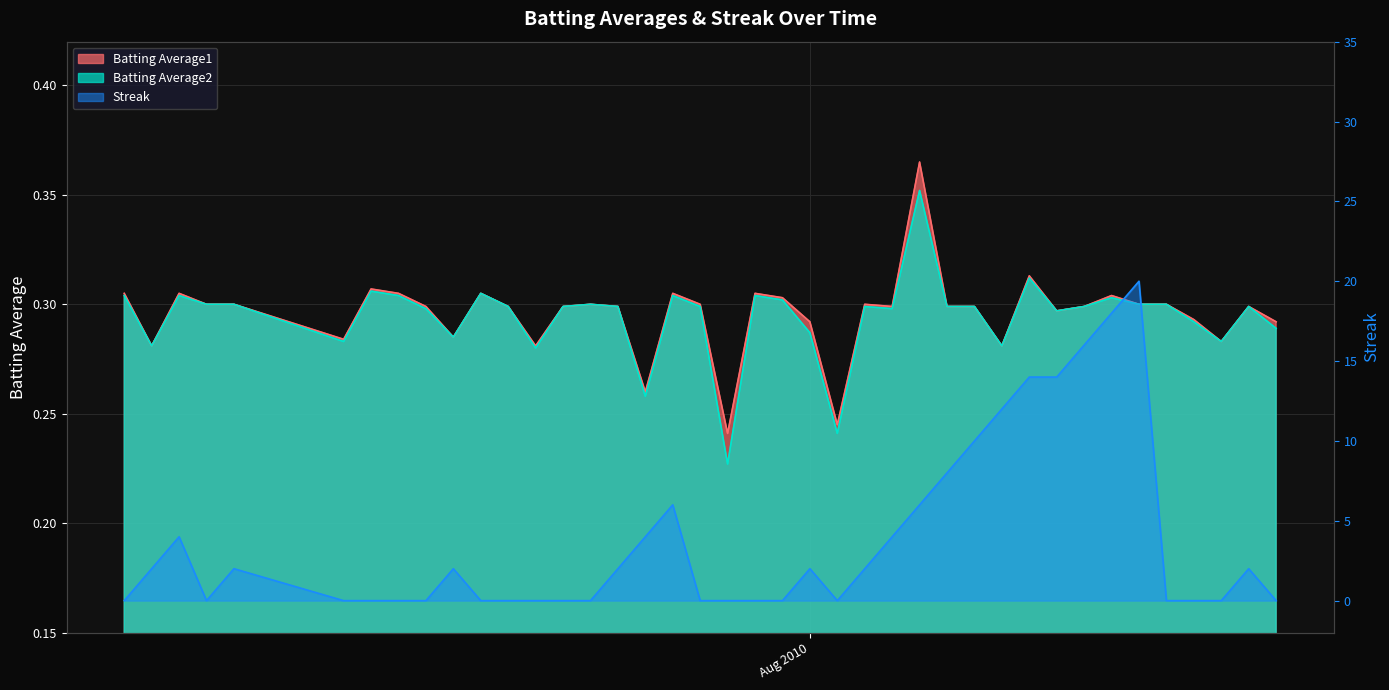

How many lines are shown in the chart?

3